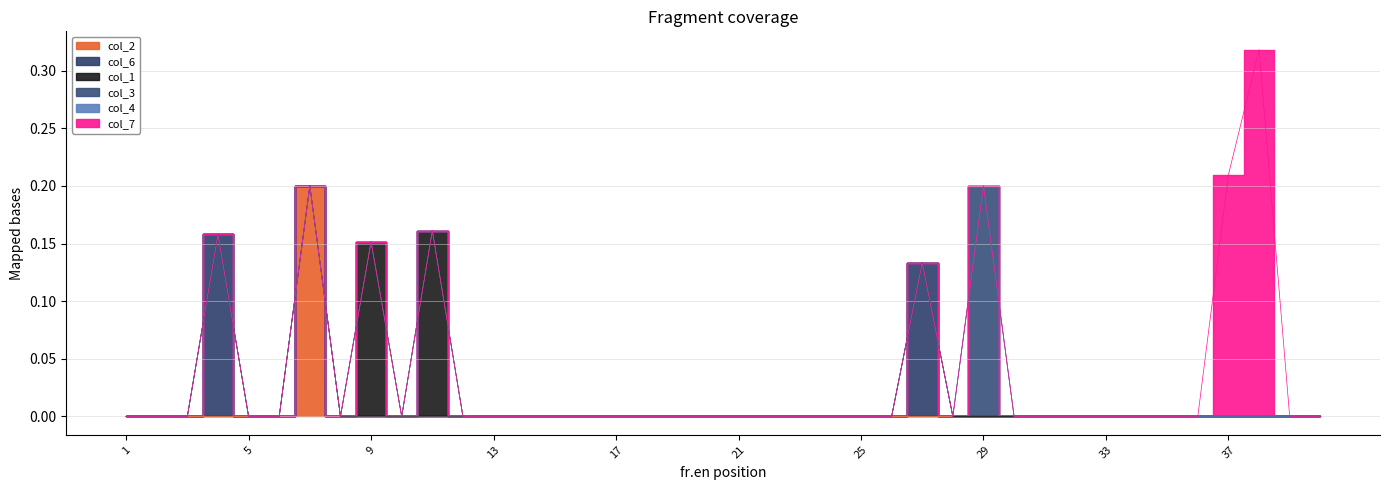

Which series has the largest total across all categories?

col_7